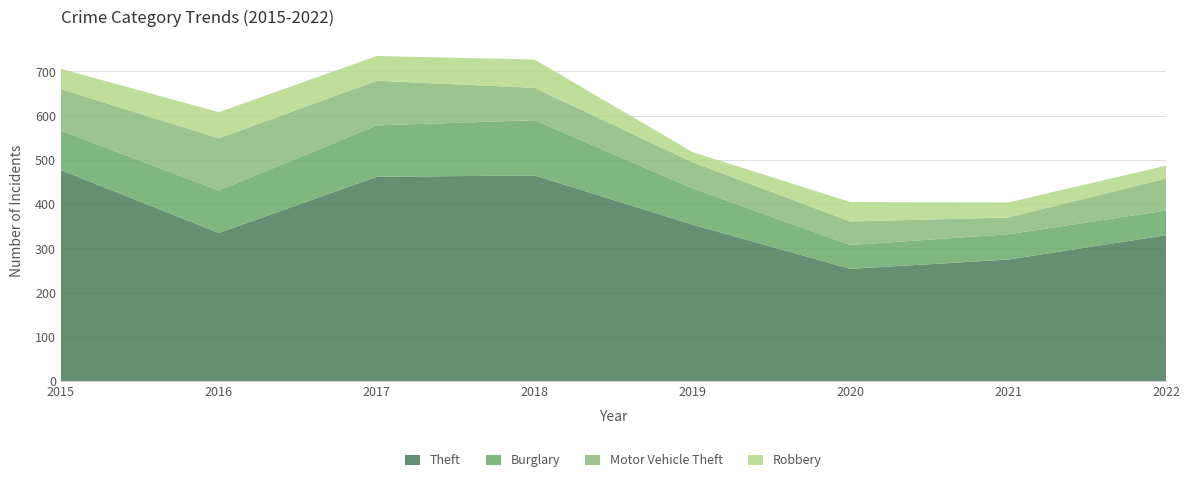

Reading right to left, extract all data points from this chart.

Theft: 2022=330	2021=275	2020=254	2019=354	2018=465	2017=462	2016=335	2015=477
Burglary: 2022=56	2021=57	2020=54	2019=82	2018=125	2017=116	2016=96	2015=89
Motor Vehicle Theft: 2022=72	2021=38	2020=53	2019=59	2018=73	2017=101	2016=118	2015=94
Robbery: 2022=29	2021=34	2020=44	2019=23	2018=64	2017=56	2016=59	2015=46